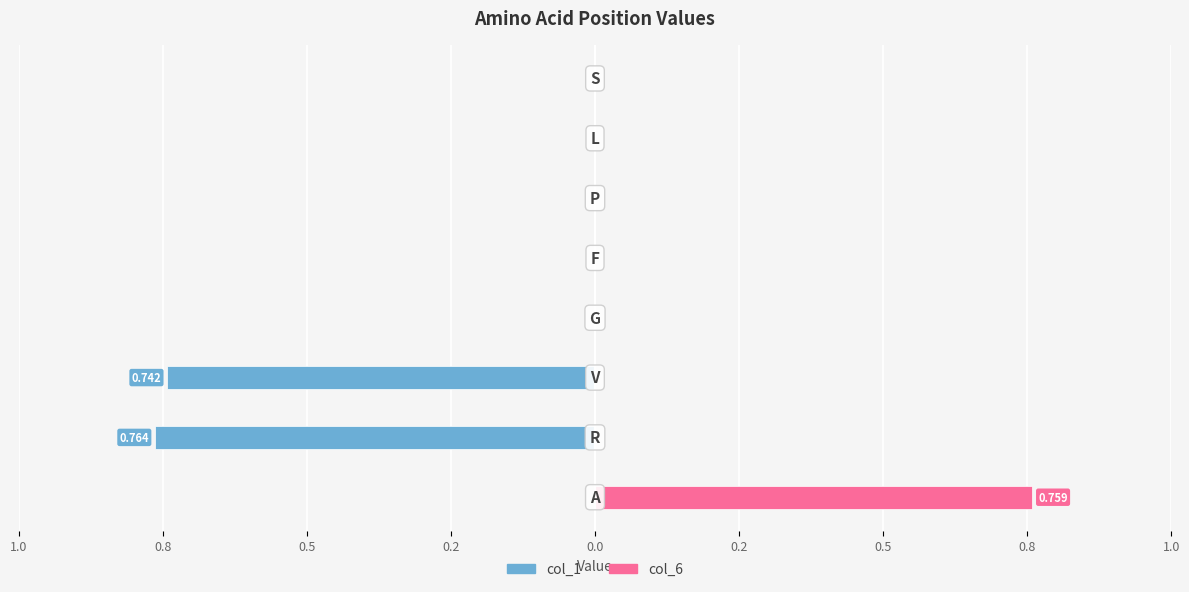

How many distinct data groups are displayed?

2